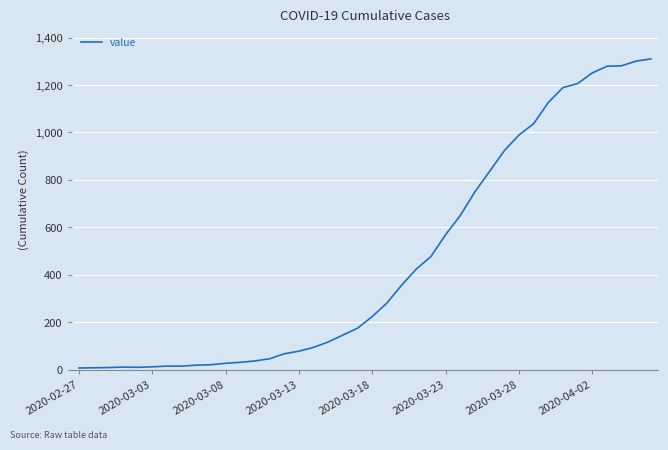

What is the maximum value shown in the chart?

1310